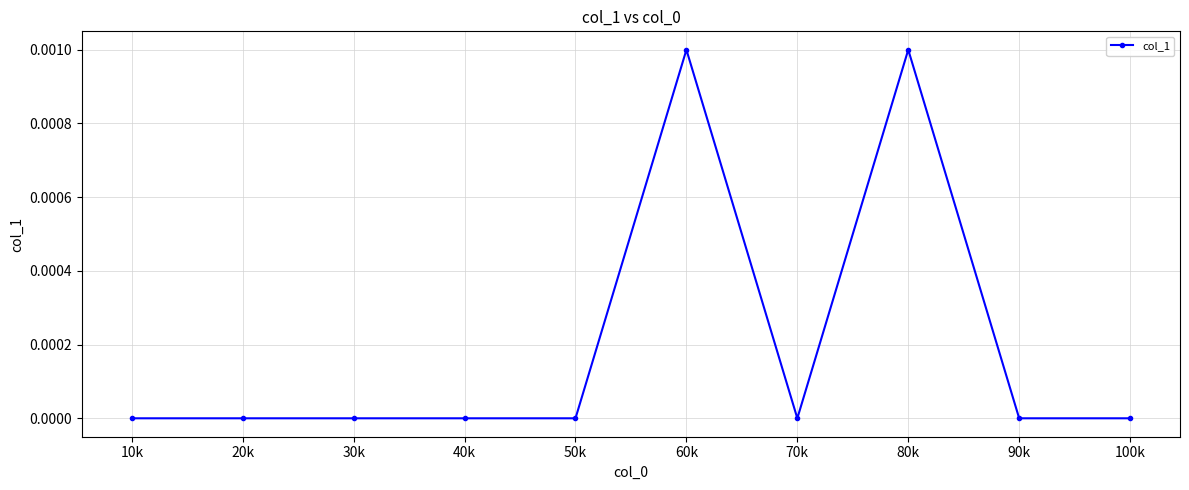

True or false: the data has more than 0 interior local peaks.

True